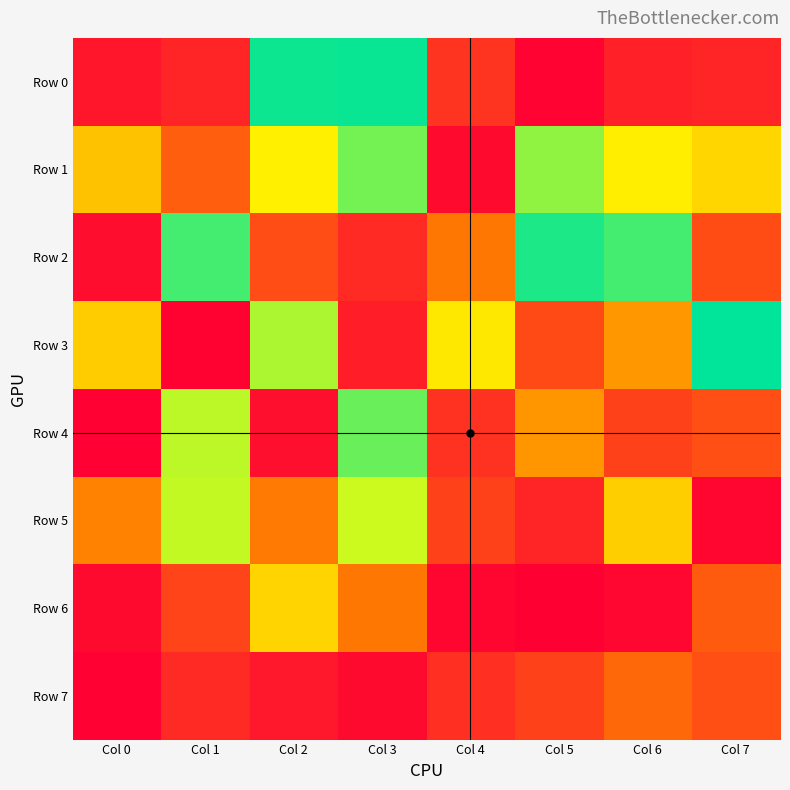

Rank the series by their maximum value, from lowest to highest.

Row 7, Row 6, Row 5, Row 1, Row 4, Row 2, Row 0, Row 3